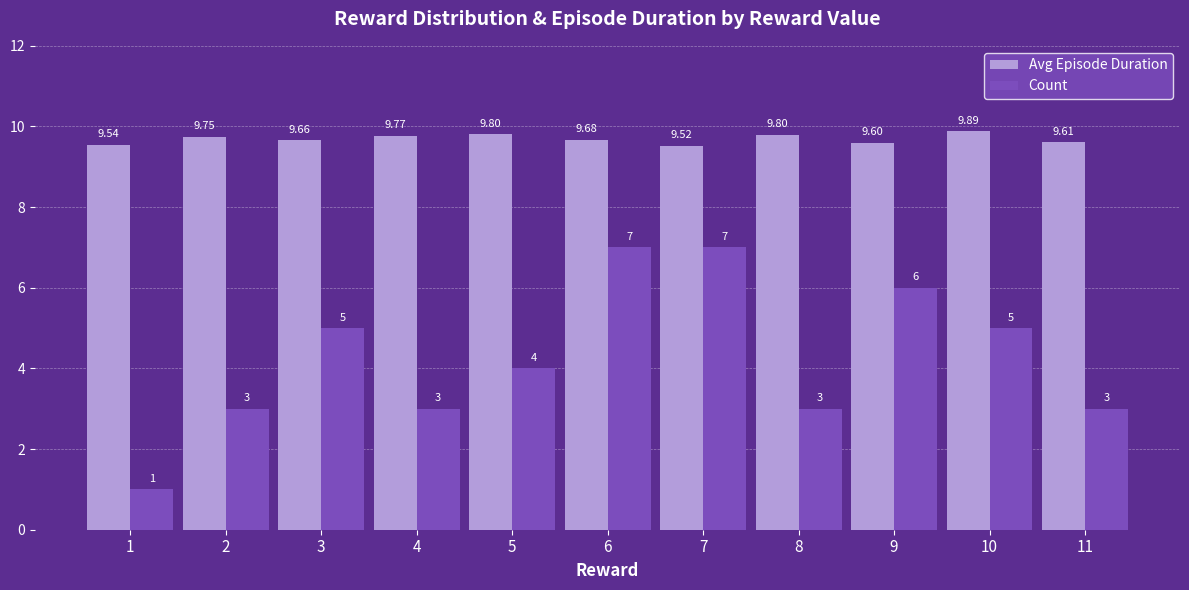

The value of Count at 10 is 5.0. True or false?

True